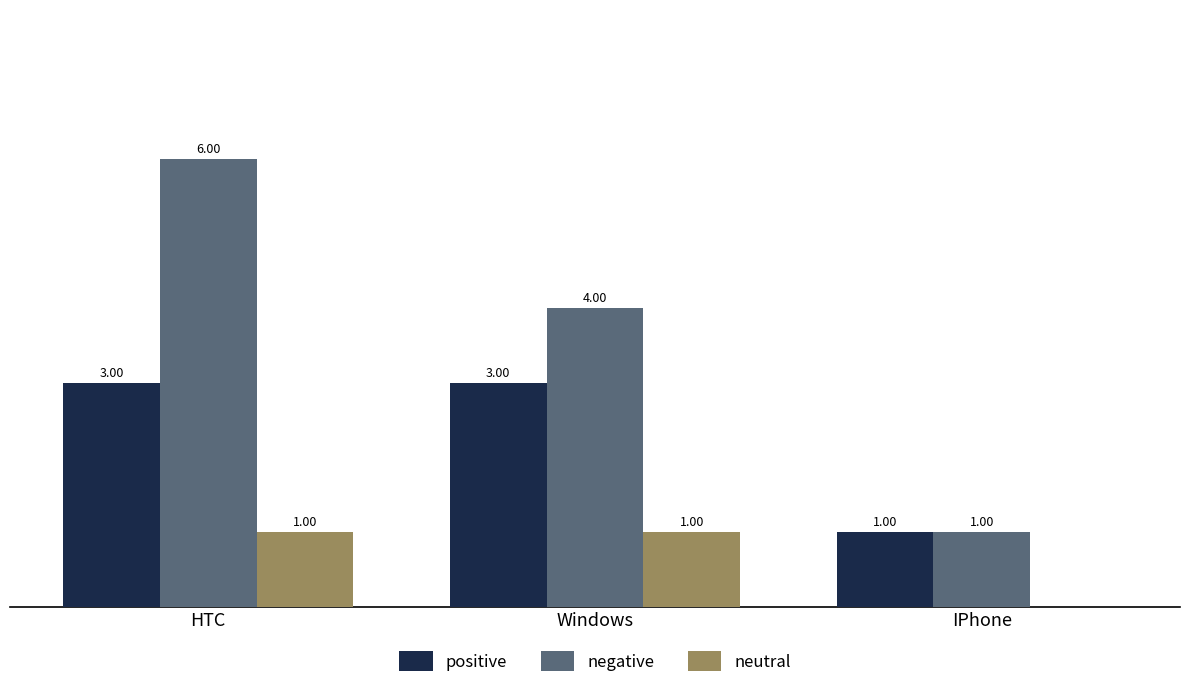

Which series has the largest total across all categories?

negative